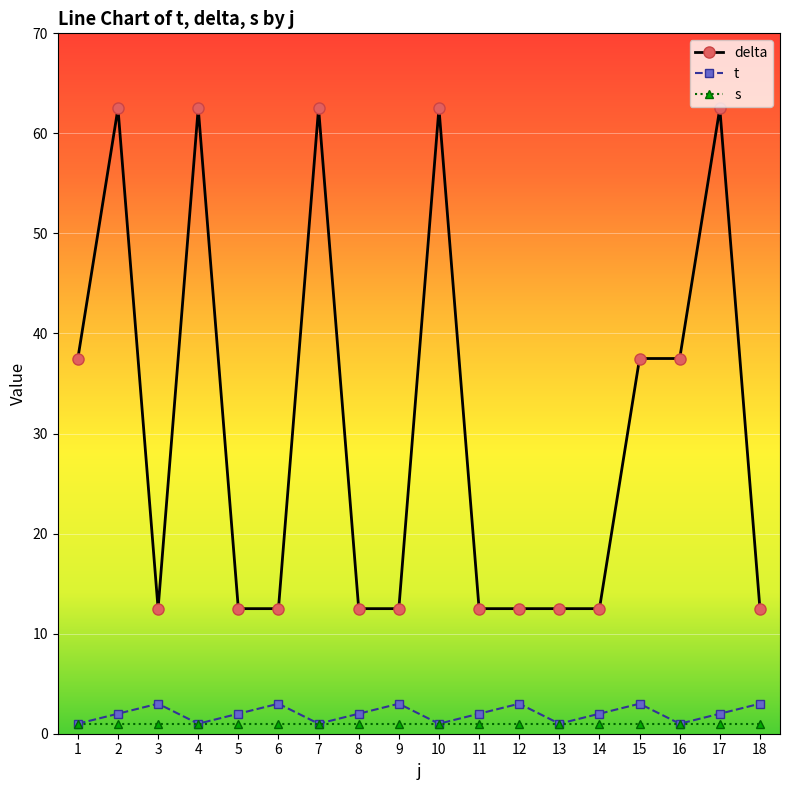

What is the average value of the delta series?

30.6